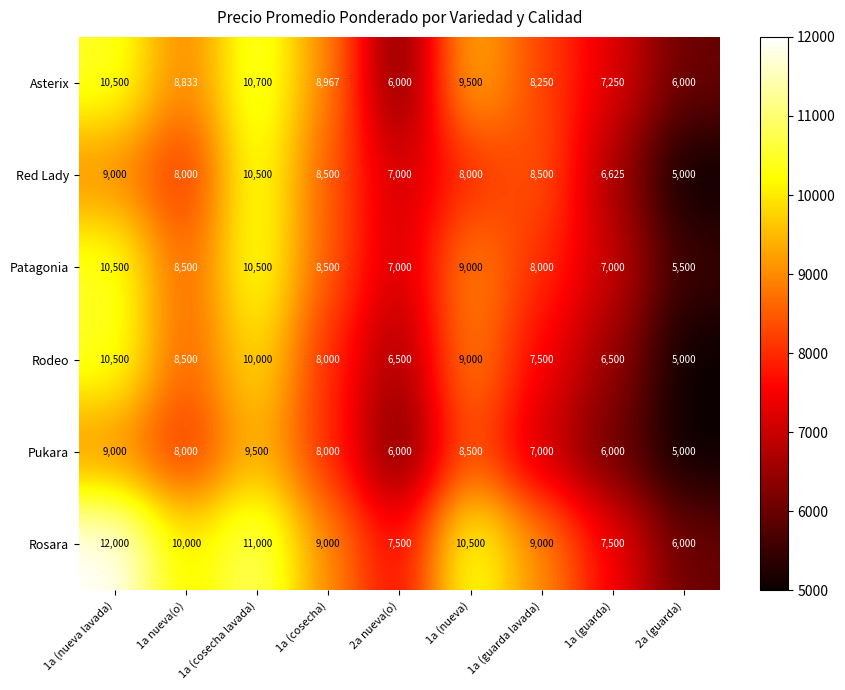

True or false: Pukara has a value of 8000 at 1a nueva(o).

True